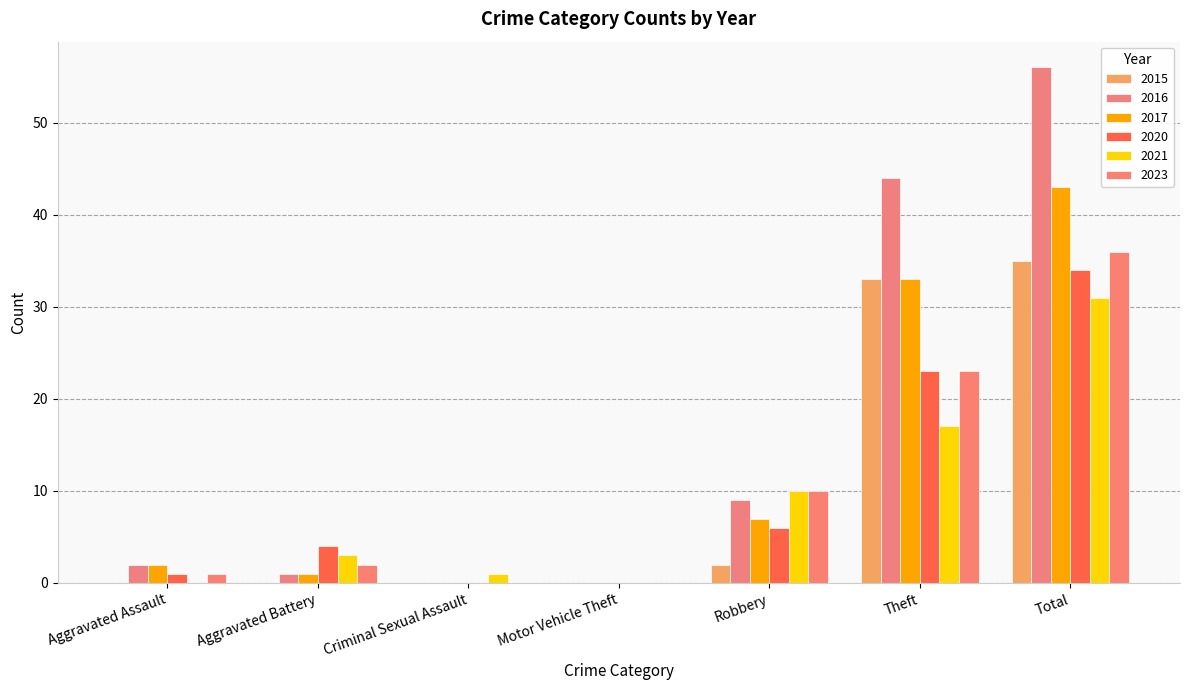

Reading left to right, extract all data points from this chart.

2015: 0	0	0	0	2	33	35
2016: 2	1	0	0	9	44	56
2017: 2	1	0	0	7	33	43
2020: 1	4	0	0	6	23	34
2021: 0	3	1	0	10	17	31
2023: 1	2	0	0	10	23	36